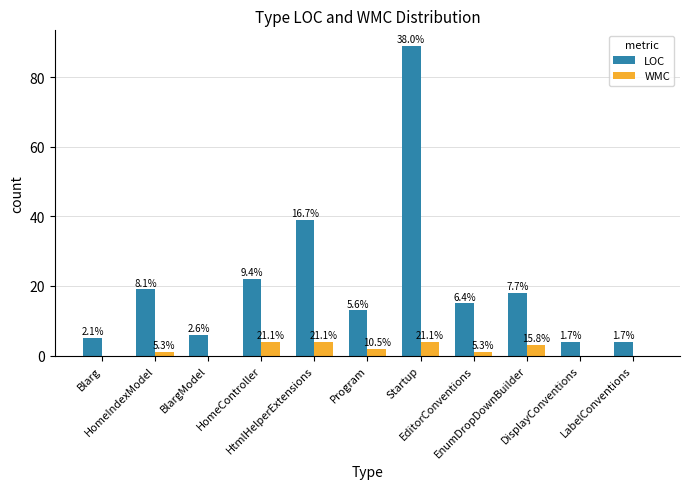

Which series has the largest total across all categories?

LOC